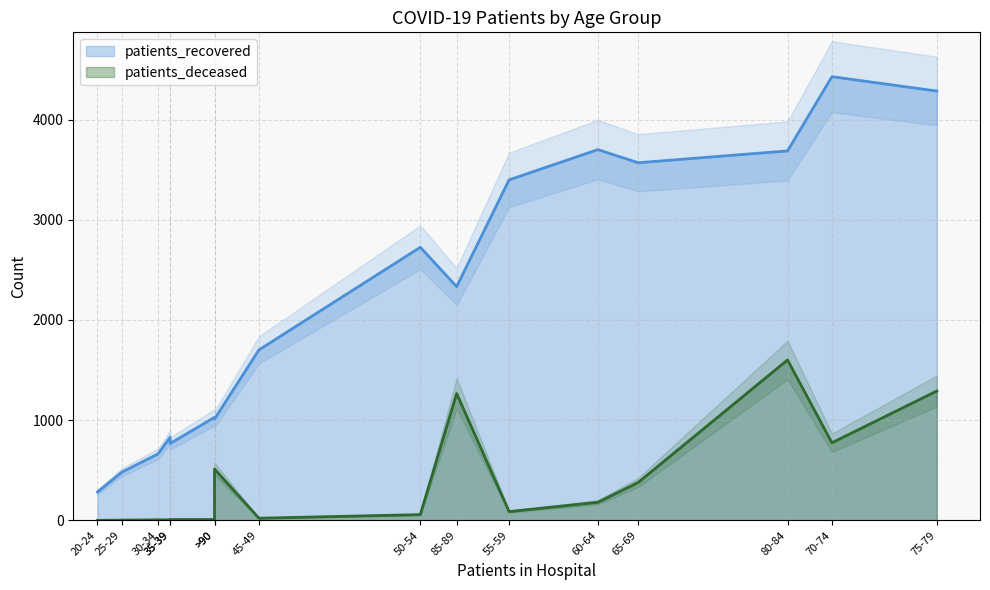

Does the chart display data point markers on the line(s)?

No